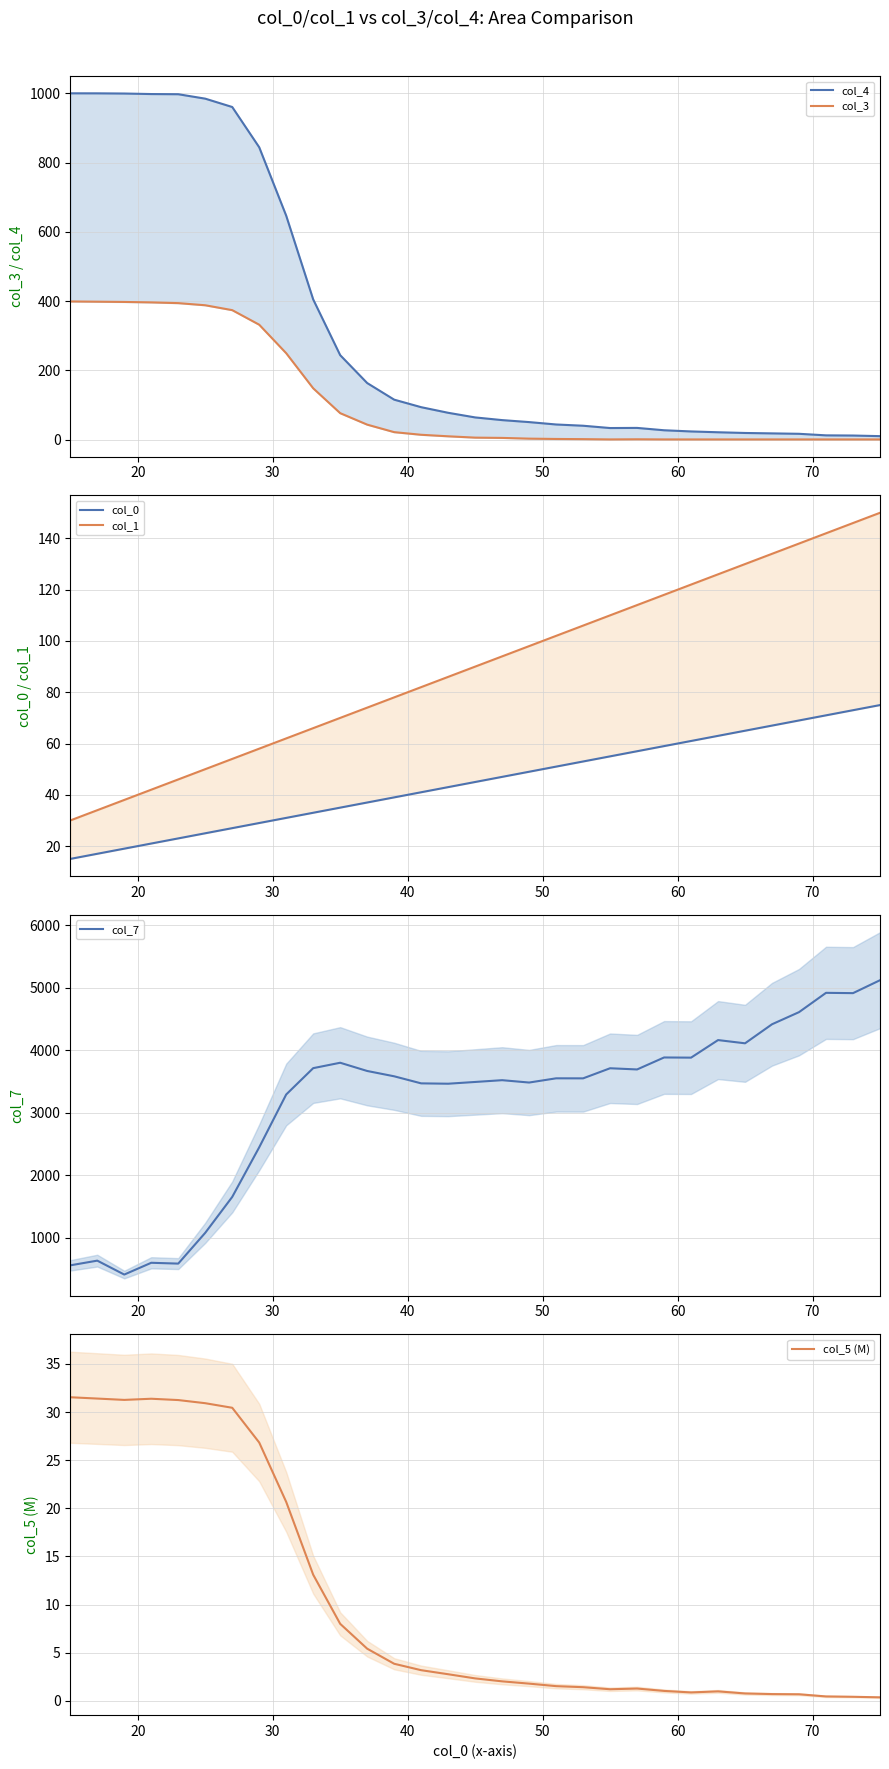

What is the lowest value of the col_7 series?

407.8